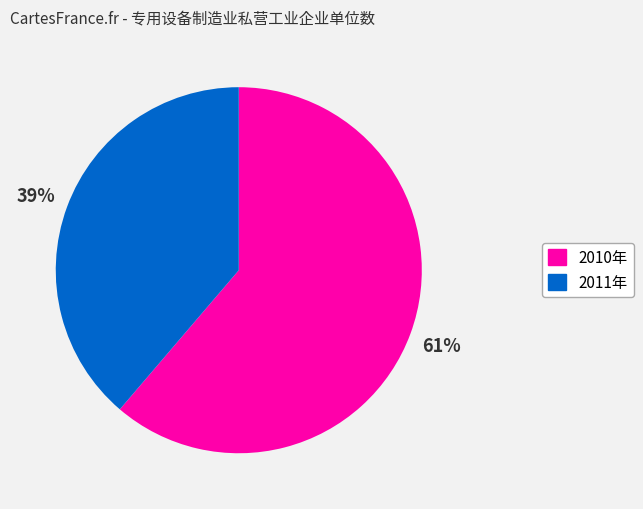

To the nearest percent, what portion does 2010年 represent?

61%